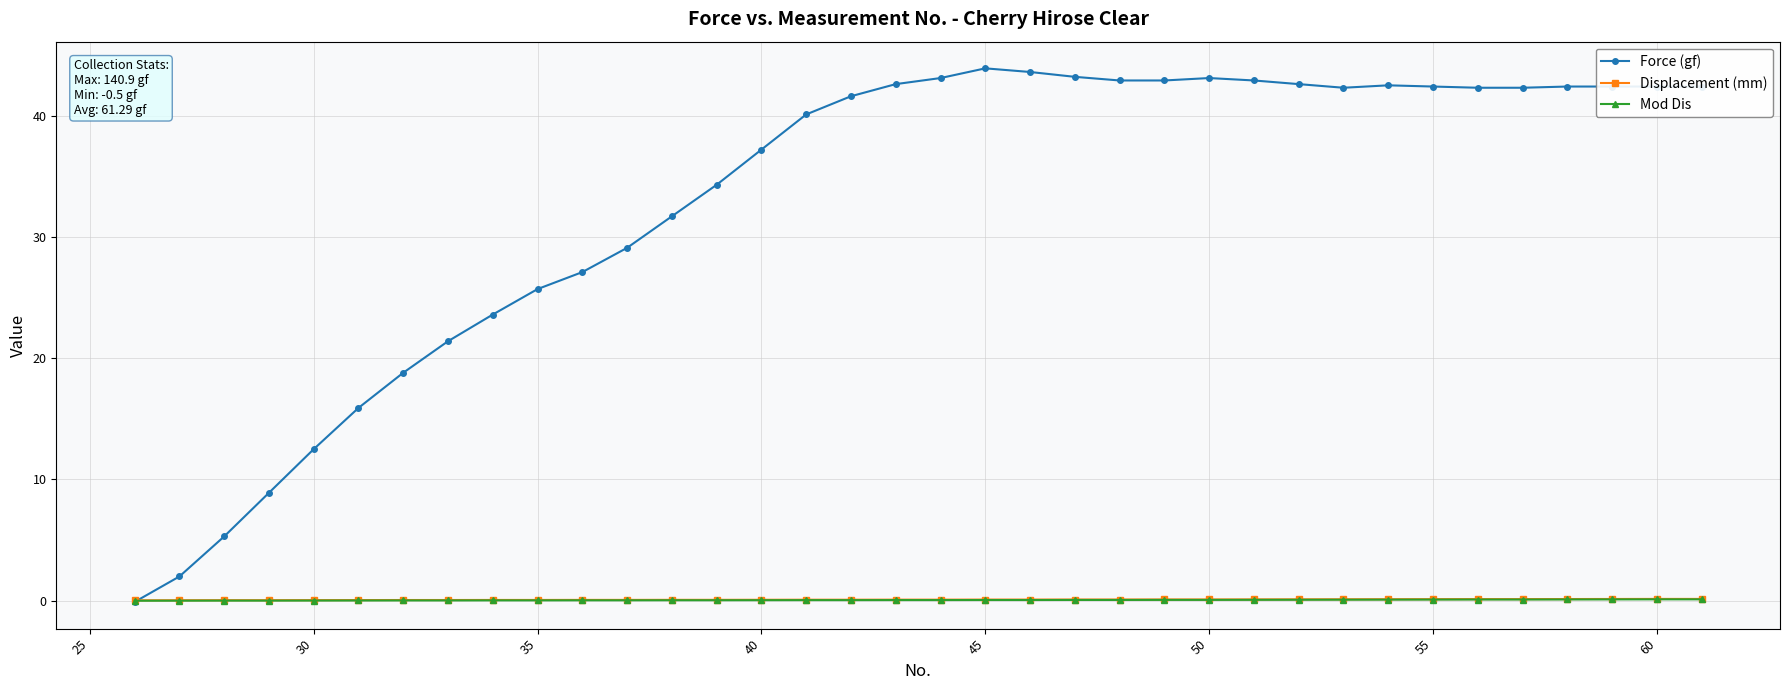

Which series has the largest range (max minus min)?

Force (gf)